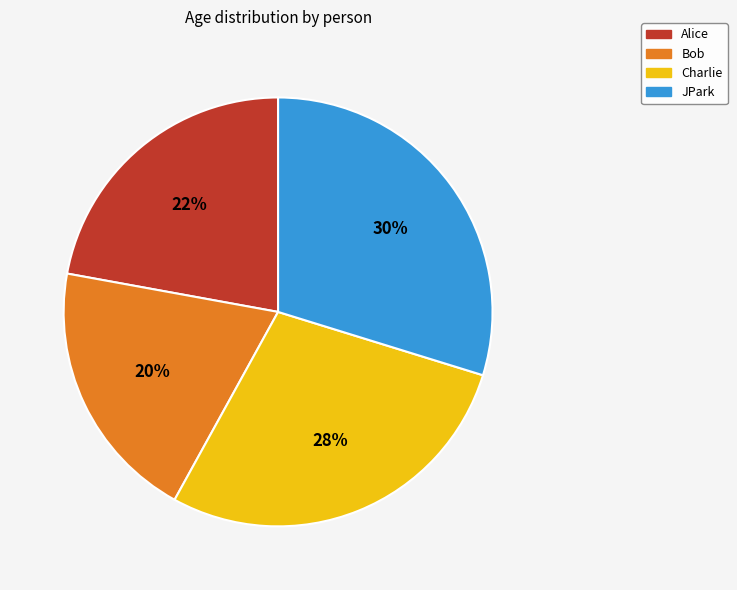

Which has a higher value, Alice or JPark?

JPark